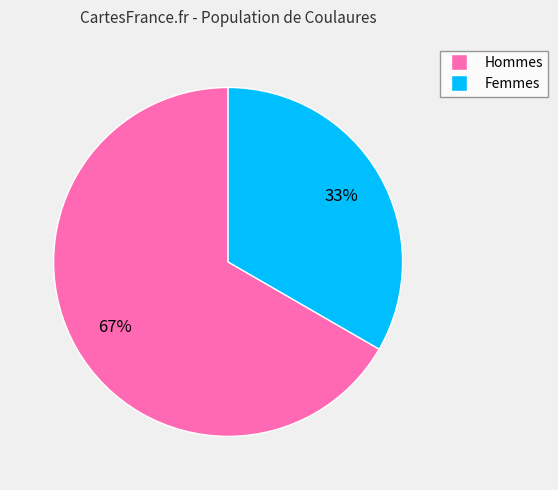

Does any single category account for the majority?

Yes